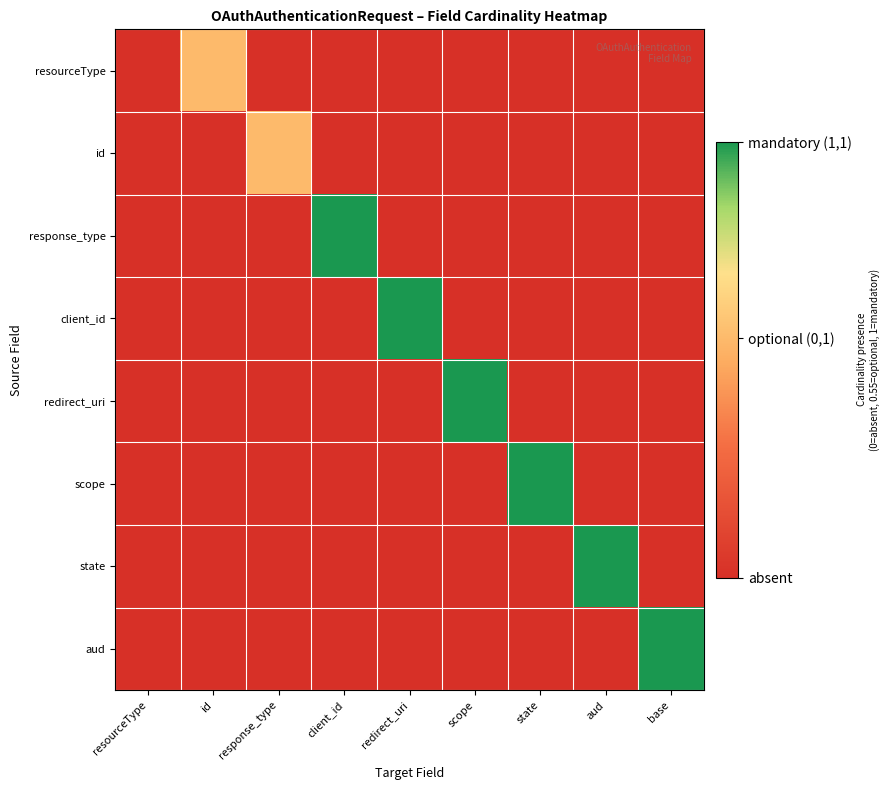

At which category does the chart reach its peak across all series?

client_id